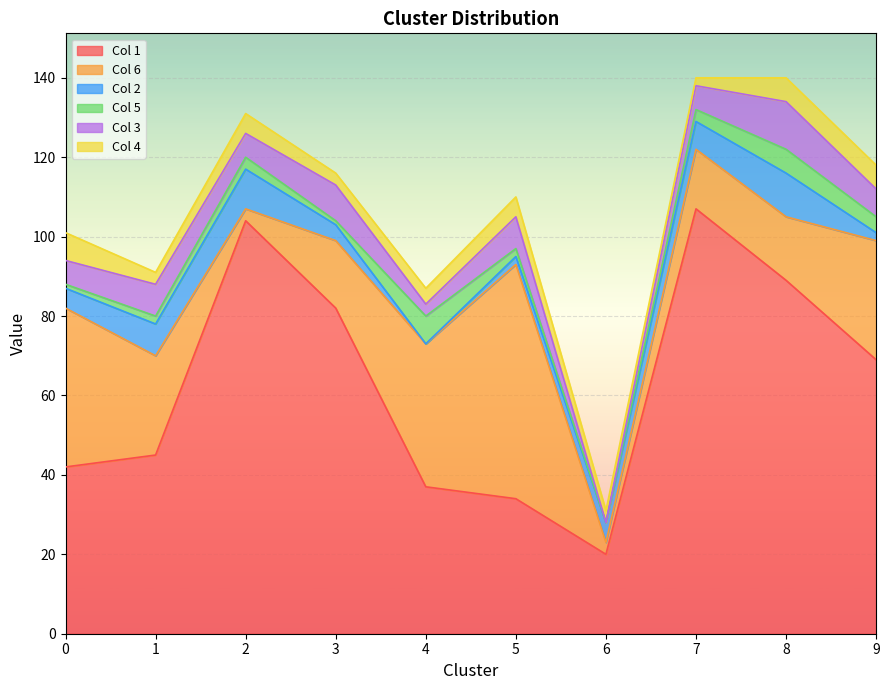

What is the sum of all 5 values?

29